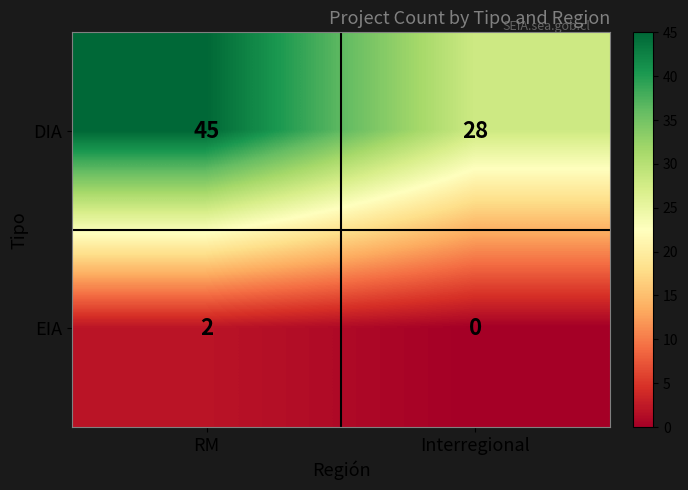

What is the difference between the DIA values at RM and Interregional?

17